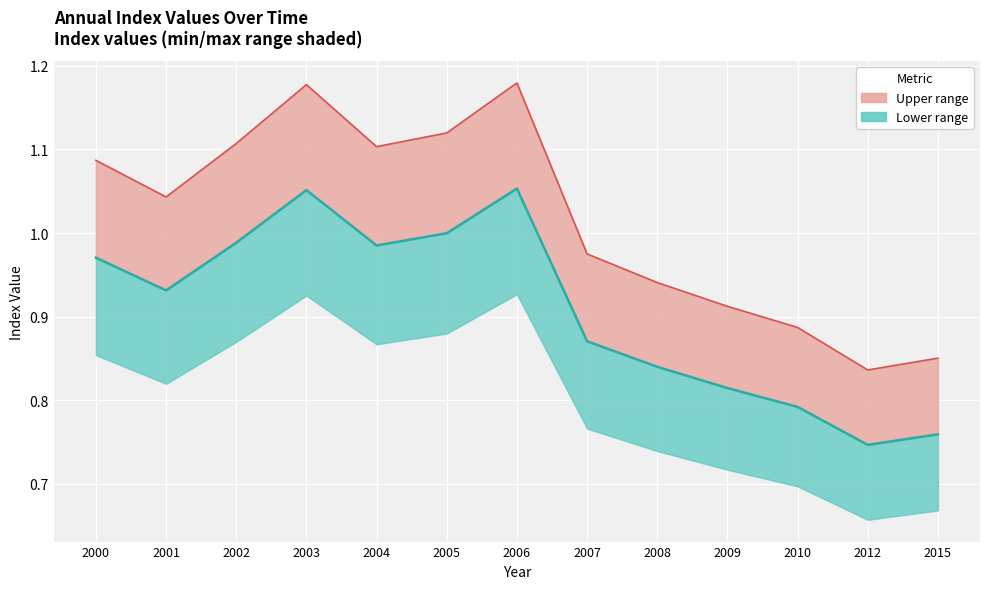

What is the approximate value of Value at 2004?

1.0